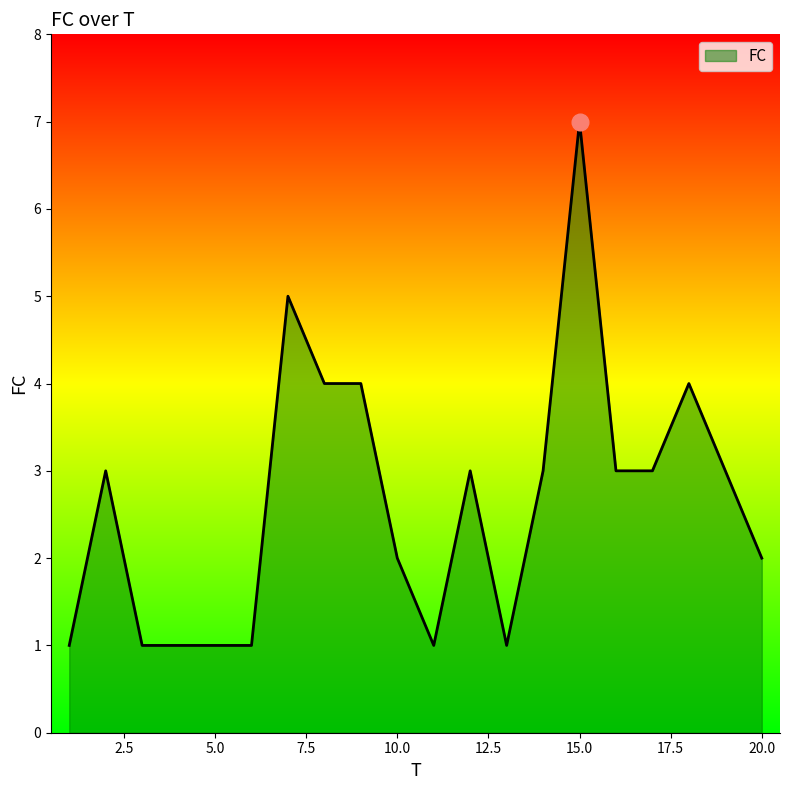

What is the greatest value displayed?

7